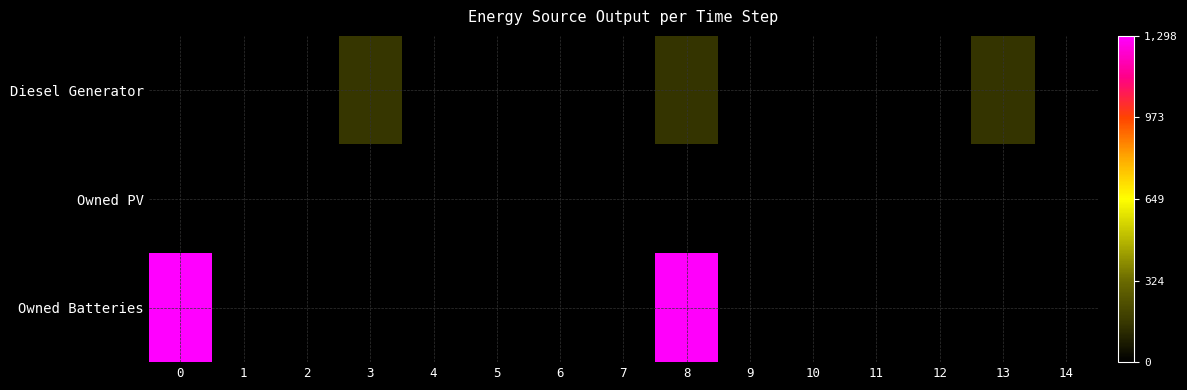

Reading right to left, extract all data points from this chart.

Diesel Generator: 14=0	13=152	12=0	11=0	10=0	9=0	8=152	7=0	6=0	5=0	4=0	3=153	2=0	1=0	0=0
Owned PV: 14=0	13=0	12=0	11=0	10=0	9=0	8=0	7=0	6=0	5=0	4=0	3=0	2=0	1=0	0=0
Owned Batteries: 14=0	13=0	12=0	11=0	10=0	9=0	8=1290	7=0	6=1	5=0	4=0	3=0	2=0	1=0	0=1298